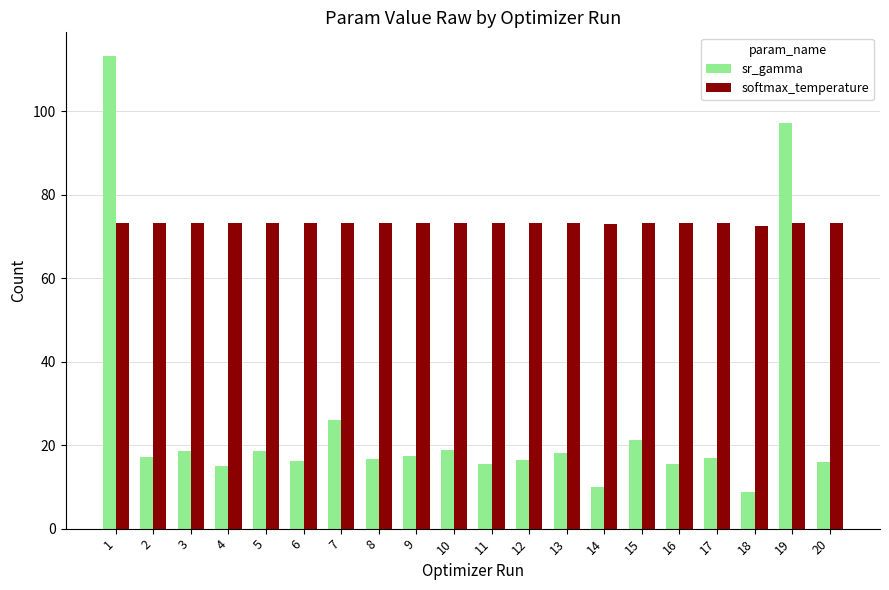

Which series has the largest total across all categories?

softmax_temperature